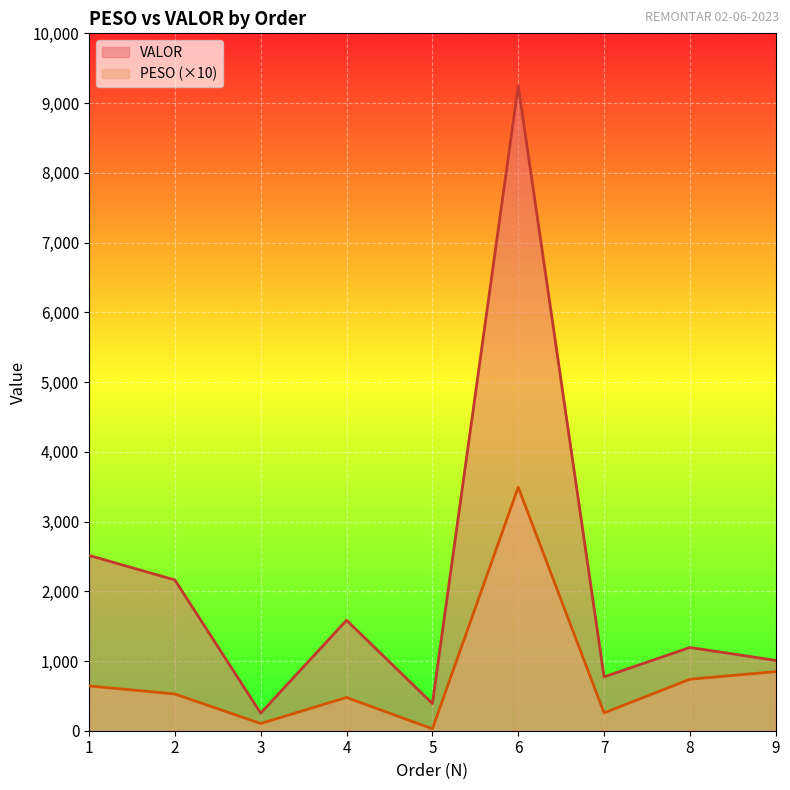

In VALOR, how many points are higher than both neighbors (excluding endpoints)?

3